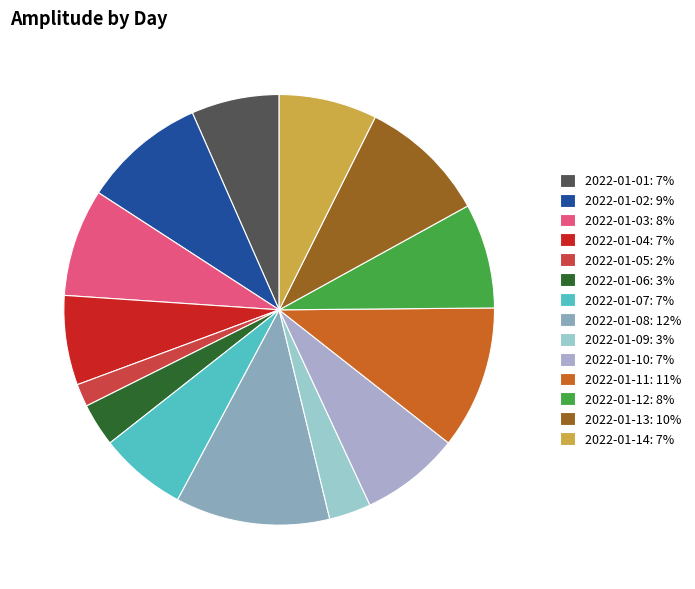

Which category has the smallest portion of the pie?

2022-01-05